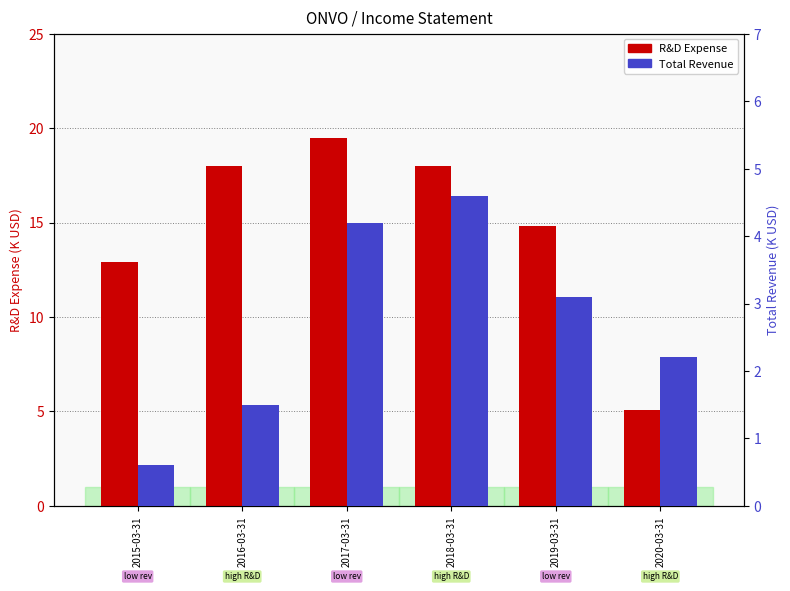

Reading right to left, transcribe all the data shown in this chart.

R&D Expense: 5.1	14.8	18.0	19.5	18.0	12.9
Total Revenue: 2.2	3.1	4.6	4.2	1.5	0.6